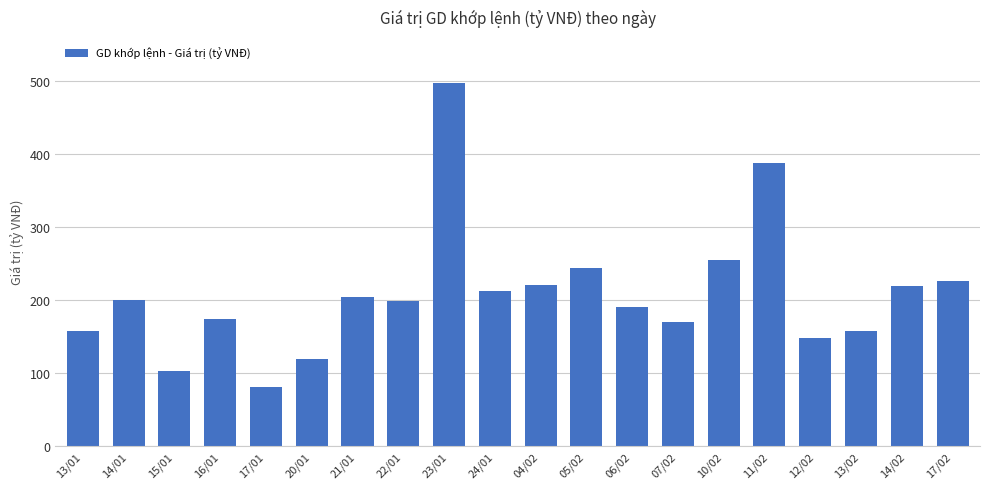

What is the label of the 7th bar from the right?

07/02